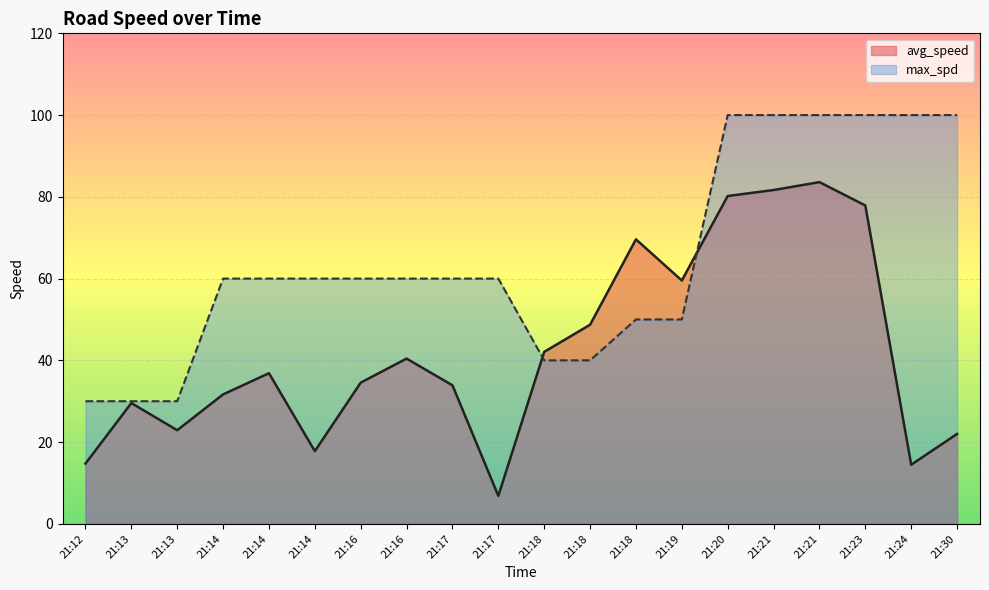

At which category does avg_speed reach its first local peak?

21:13